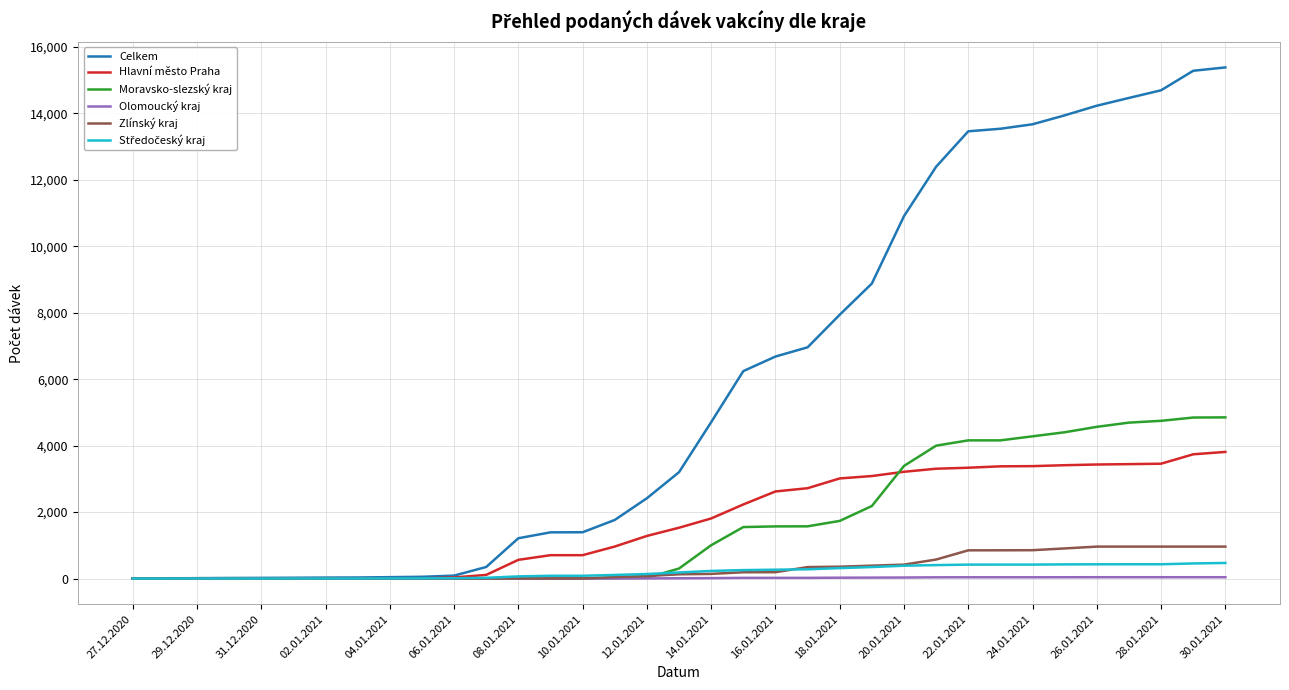

Which series has the largest total across all categories?

Celkem